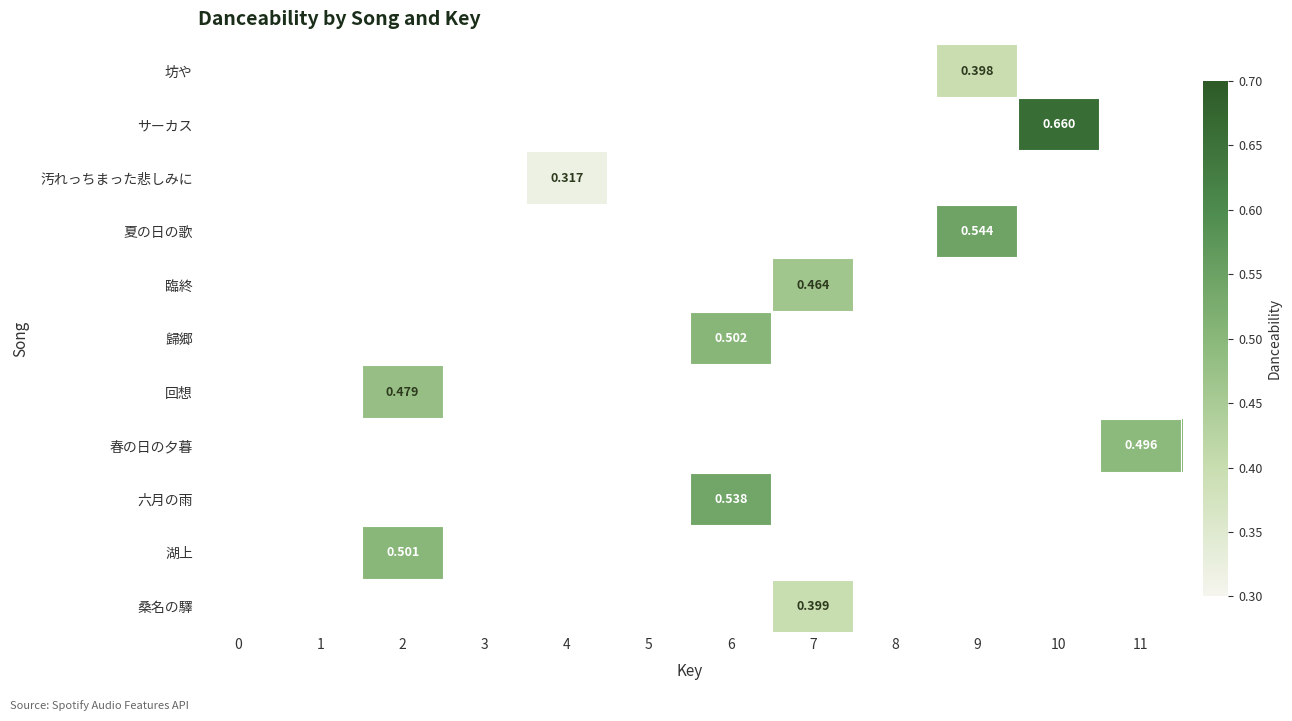

Is it true that 回想 equals 0.0 at 6?

True